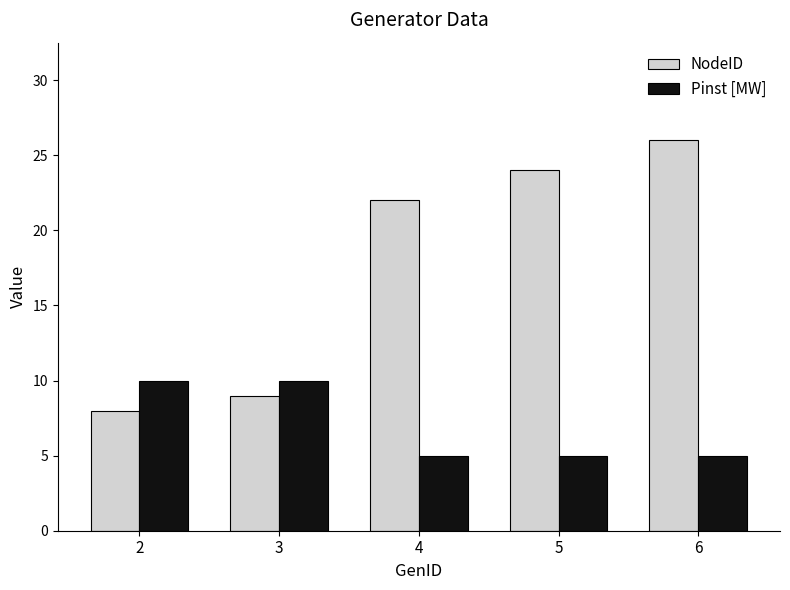

The value of NodeID at 5 is 36. True or false?

False